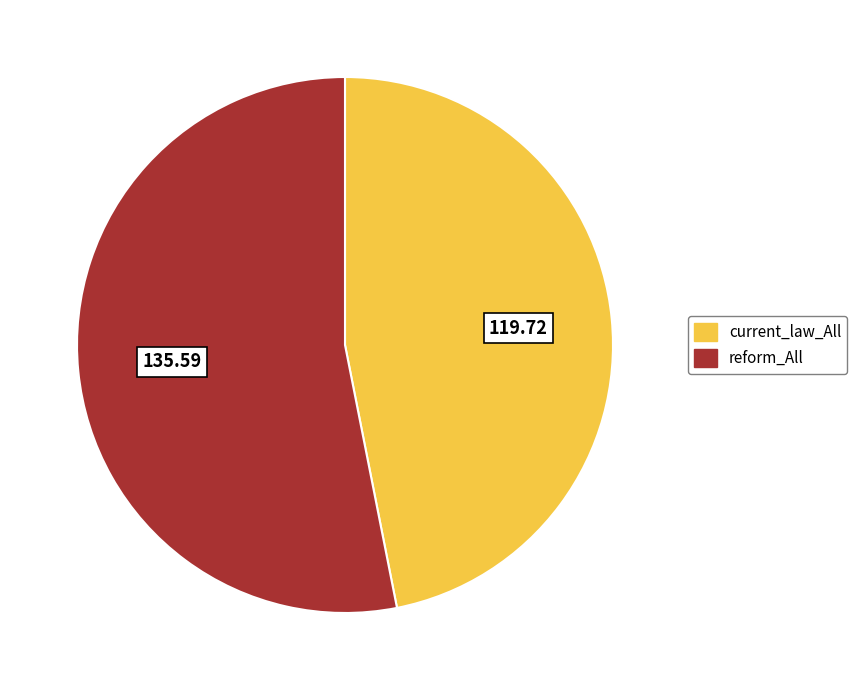

Between current_law_All and reform_All, which is larger?

reform_All